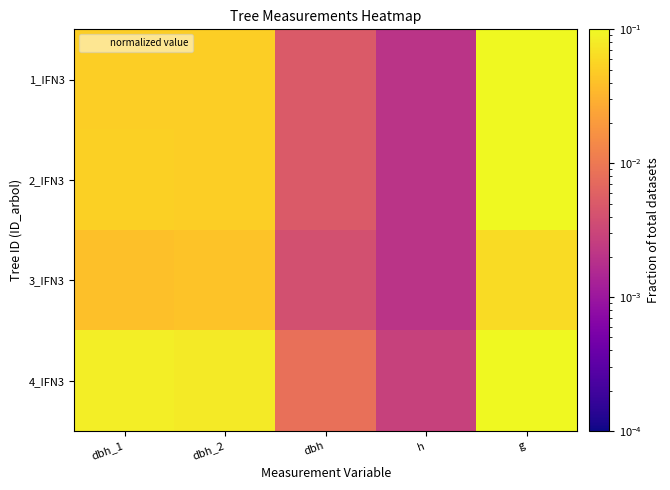

Reading left to right, extract all data points from this chart.

1_IFN3: dbh_1=0.0	dbh_2=0.1	dbh=0.0	h=0.0	g=0.1
2_IFN3: dbh_1=0.1	dbh_2=0.1	dbh=0.0	h=0.0	g=0.1
3_IFN3: dbh_1=0.0	dbh_2=0.0	dbh=0.0	h=0.0	g=0.1
4_IFN3: dbh_1=0.1	dbh_2=0.1	dbh=0.0	h=0.0	g=0.3